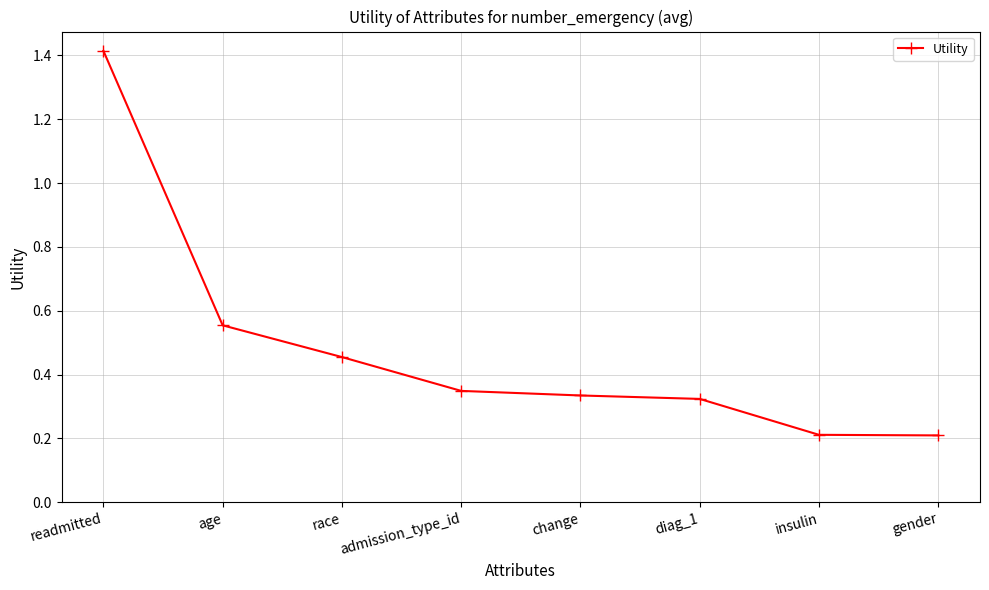

The chart shows a value of 0.1 at diag_1. True or false?

False